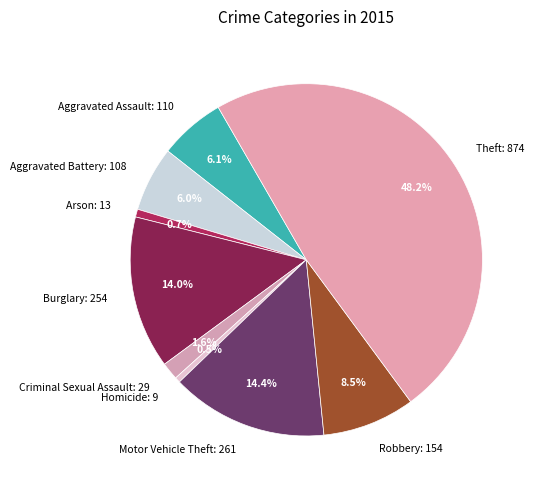

What percentage is NOT represented by Robbery: 154?

91.5%